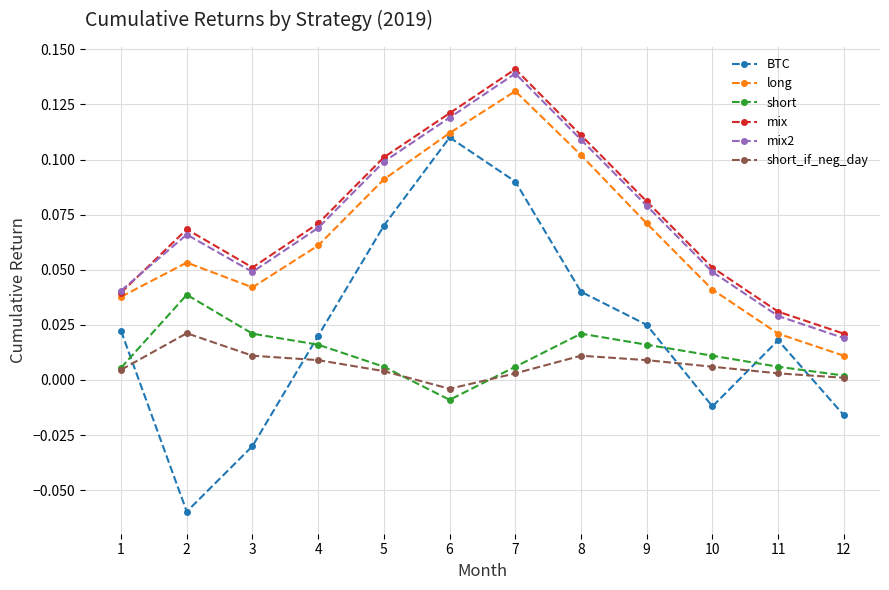

True or false: short_if_neg_day and mix2 cross at least once.

False